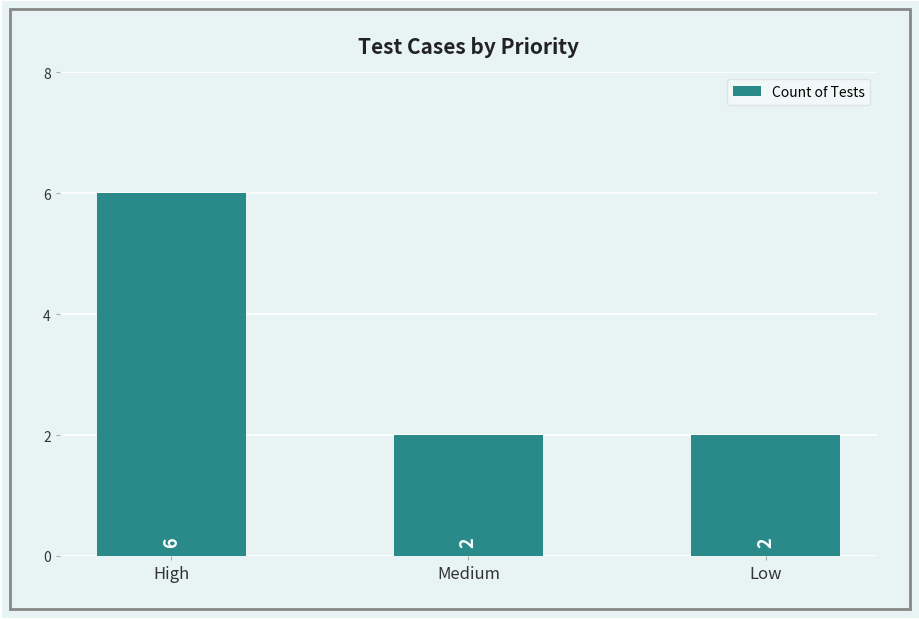

What is the ratio of the value at Medium to the value at Low?

1.0